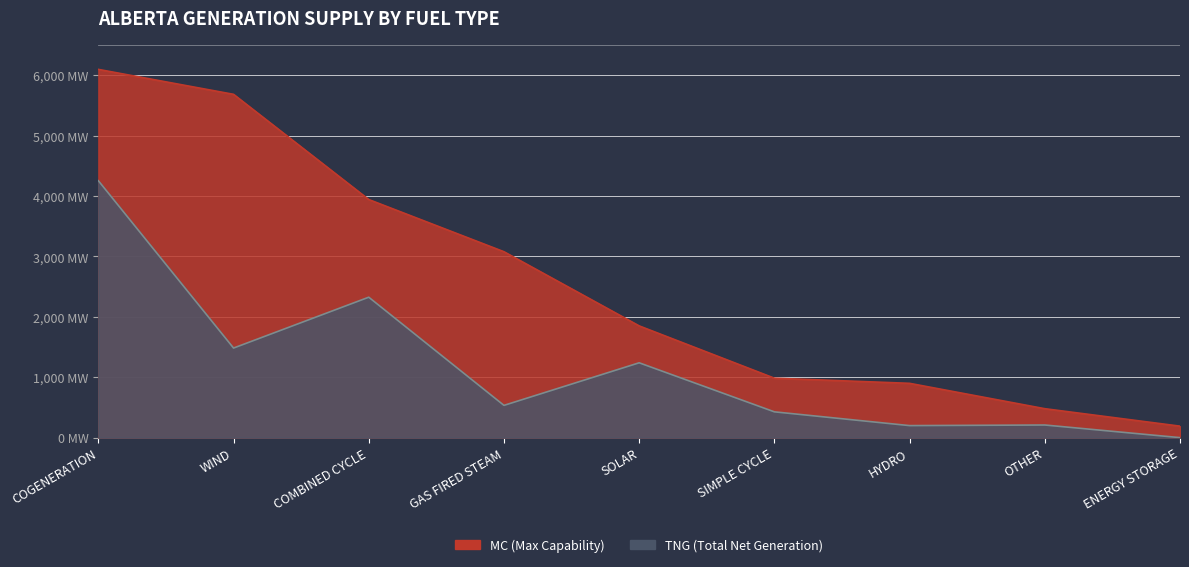

Is it true that MC (Max Capability) equals 958 at SOLAR?

False